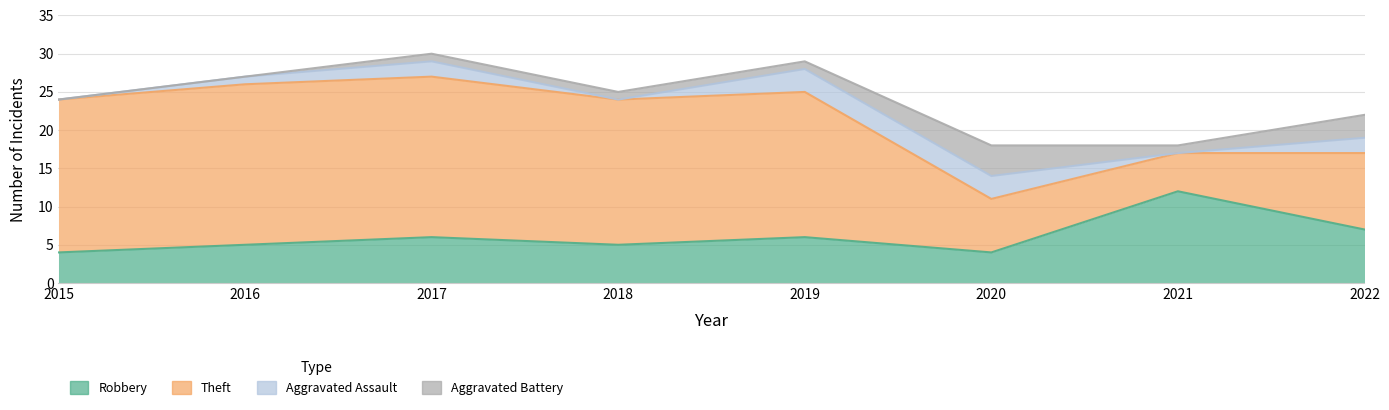

How many interior local peaks does the Robbery series have?

3